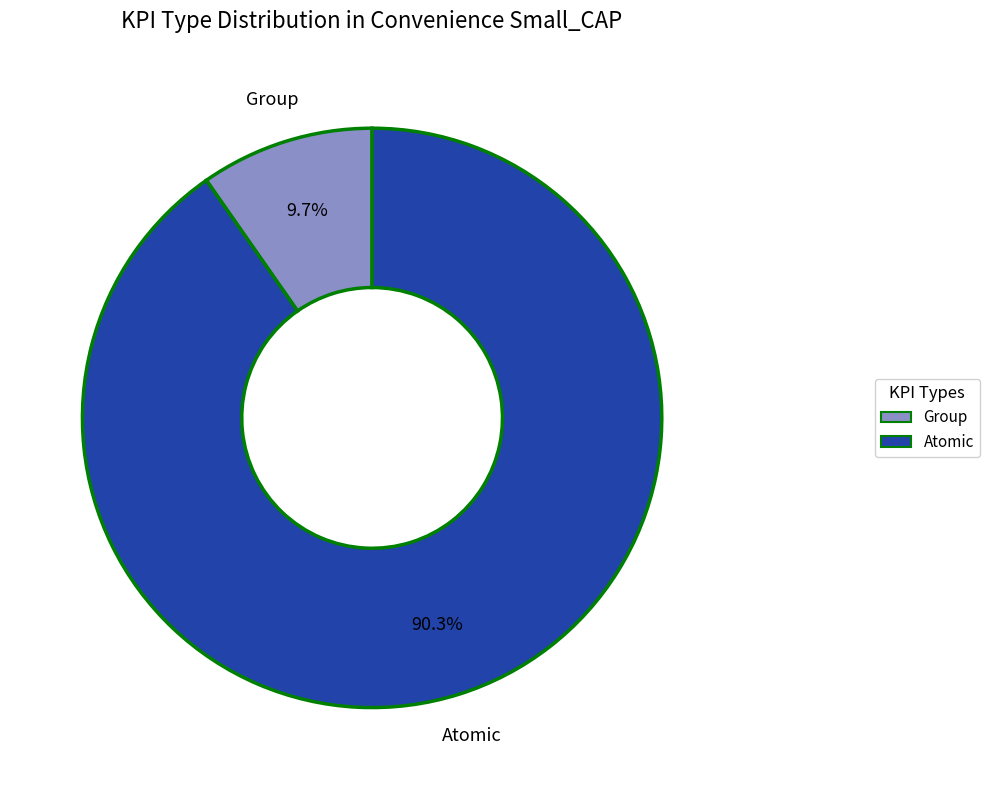

What is the ratio of the value at Atomic to the value at Group?

9.3